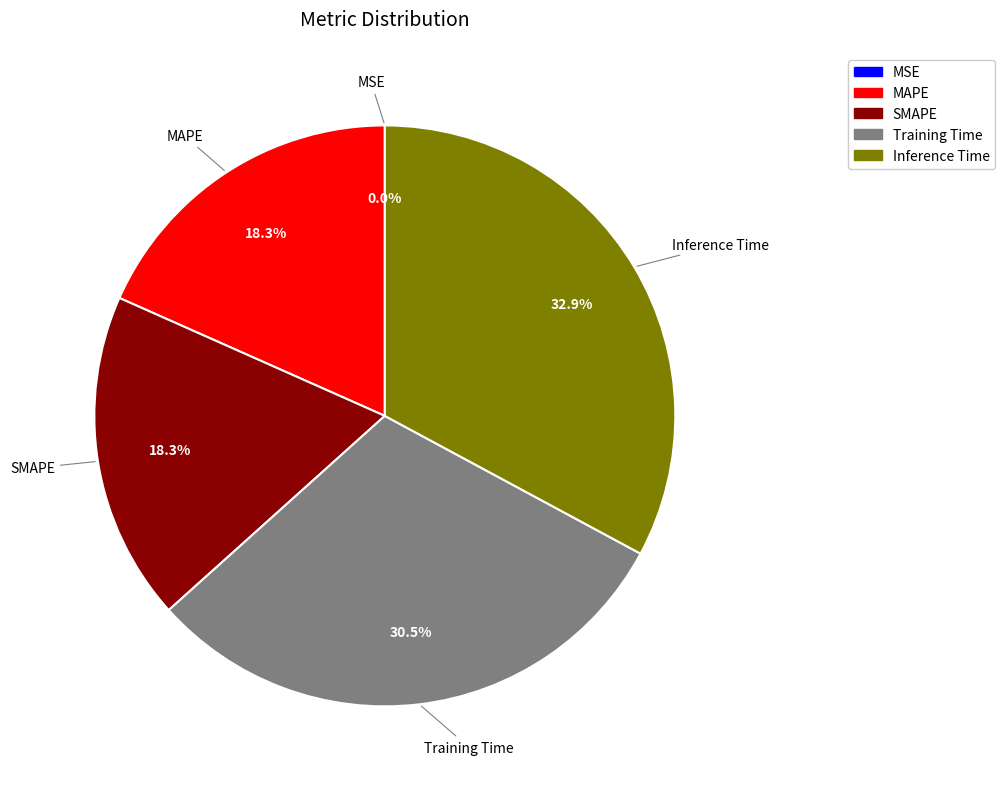

Combined, what portion of the pie is Training Time and SMAPE?

48.8%